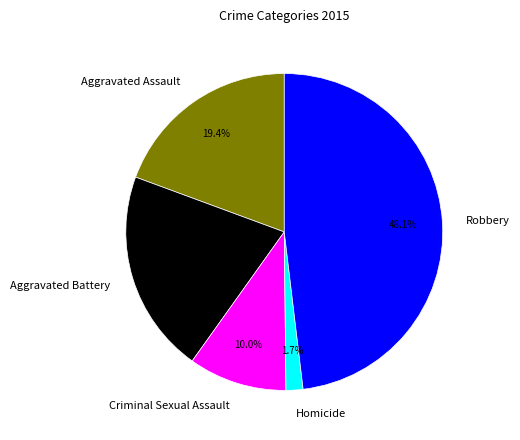

Approximately how many times larger is the value at Aggravated Assault compared to Robbery?

0.4